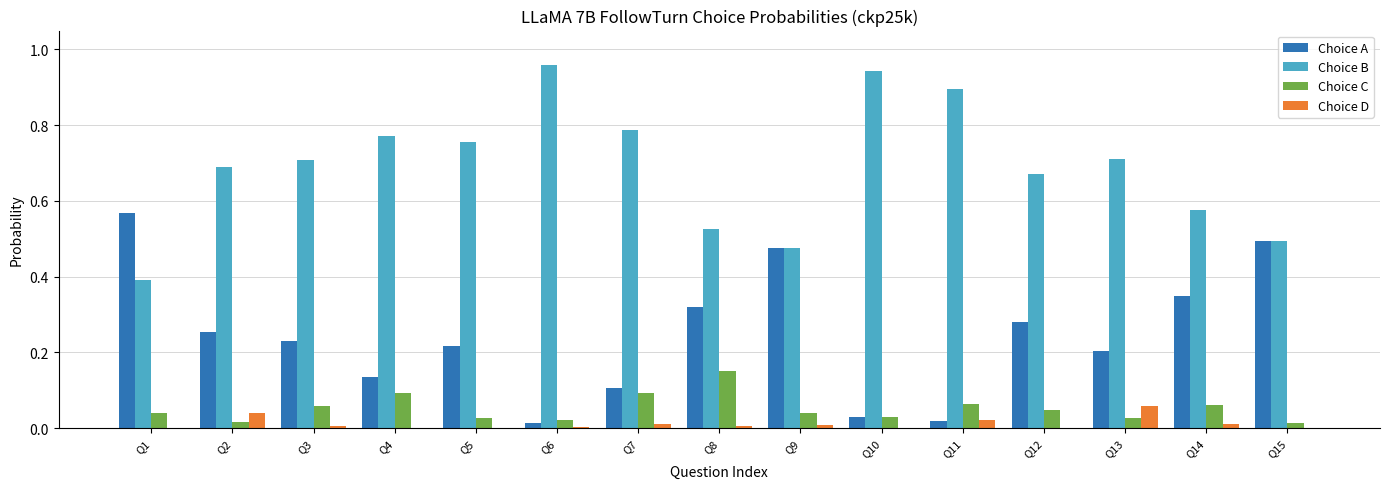

The Choice A series shows 0.5 at Q15. True or false?

True